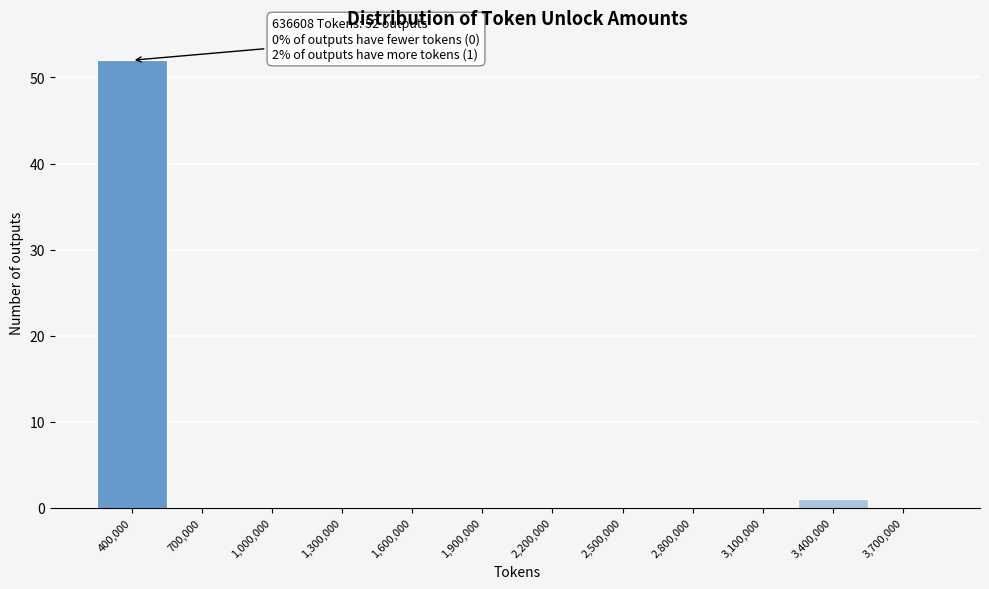

Reading left to right, what are all the values shown in this chart?

400,000=52	700,000=0	1,000,000=0	1,300,000=0	1,600,000=0	1,900,000=0	2,200,000=0	2,500,000=0	2,800,000=0	3,100,000=0	3,400,000=1	3,700,000=0